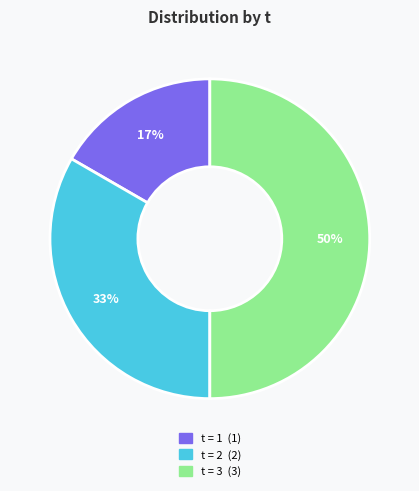

To the nearest percent, what is the difference between the largest and smallest slice percentages?

33%